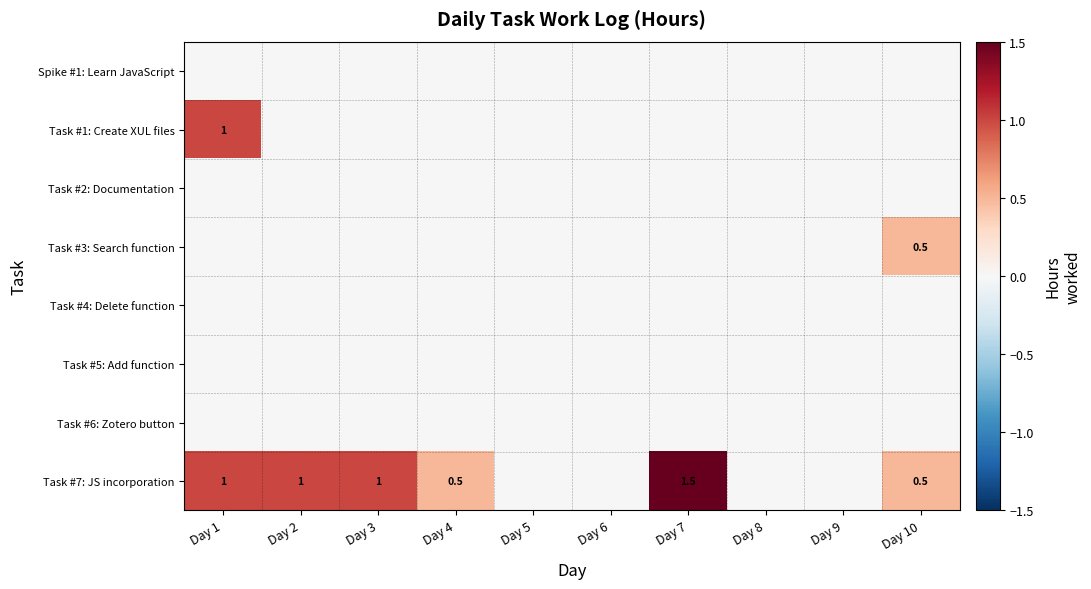

What is the sum of the Task #7: JS incorporation values at Day 2 and Day 3?

2.0